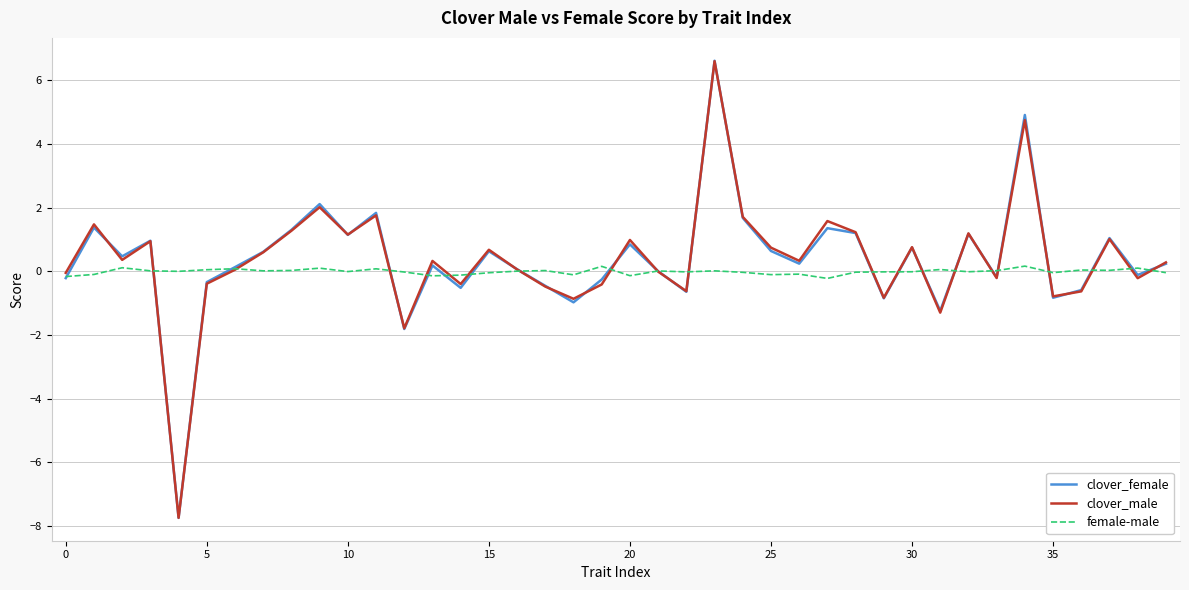

What is the maximum value for clover_female?

6.6